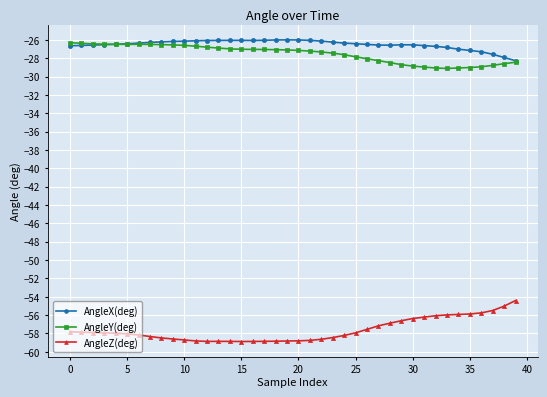

What is the value of the AngleY(deg) point at the 29th from the left?

-28.5